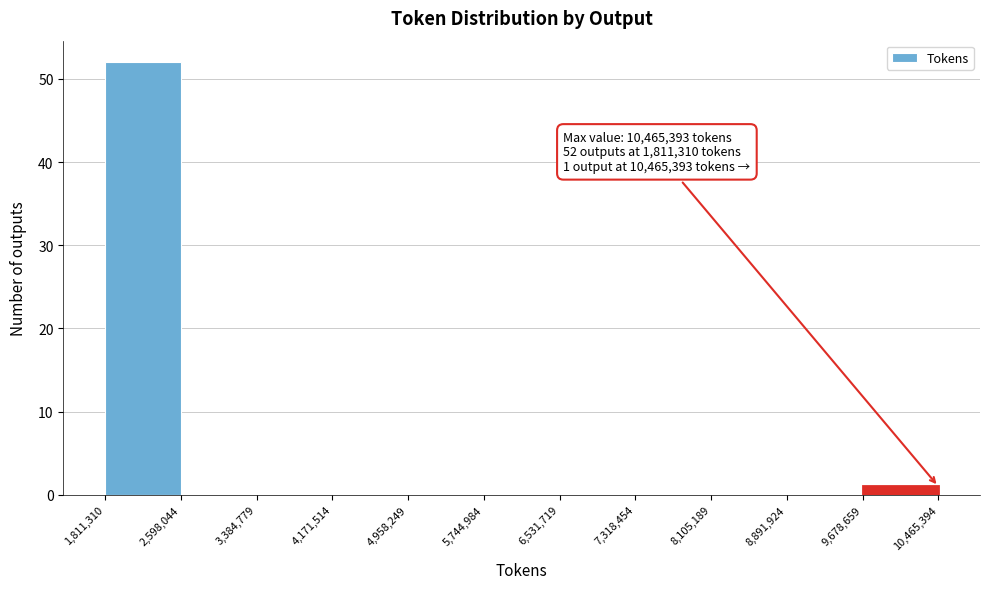

Which range on the x-axis has the tallest bar?

1,811,310 to 2,598,044